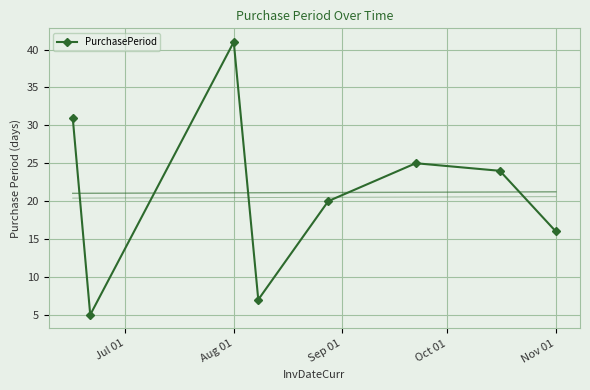

In PurchasePeriod, how many points are higher than both neighbors (excluding endpoints)?

2